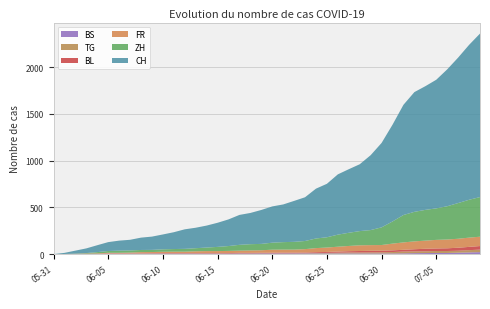

Reading left to right, extract all data points from this chart.

CH: 0	12	32	50	74	95	107	114	132	142	159	180	209	219	235	258	285	320	334	363	388	403	438	468	533	572	645	680	715	801	903	1035	1179	1281	1323	1376	1464	1556	1657	1749
ZH: 0	0	2	5	13	19	23	23	23	23	26	28	30	33	38	45	52	62	67	68	75	80	83	87	103	110	129	141	152	161	189	237	293	316	329	337	356	382	405	424
FR: 0	0	2	3	5	7	7	9	13	13	15	16	16	20	22	22	23	24	26	27	32	32	32	36	44	47	52	56	61	61	61	72	79	84	87	92	94	96	99	100
BL: 0	1	1	2	2	3	3	3	3	3	4	4	4	4	4	4	5	5	5	5	6	7	7	7	9	10	12	14	16	17	17	18	19	23	27	27	29	32	35	38
BS: 0	0	0	1	1	4	4	4	4	5	5	5	5	5	5	5	5	6	6	7	7	7	7	7	7	7	7	7	7	7	7	7	8	10	11	12	12	15	18	21
TG: 0	0	0	0	0	0	0	0	1	1	1	1	1	1	1	1	1	2	2	2	2	2	2	3	4	6	8	10	10	11	12	15	19	19	19	21	21	21	24	27